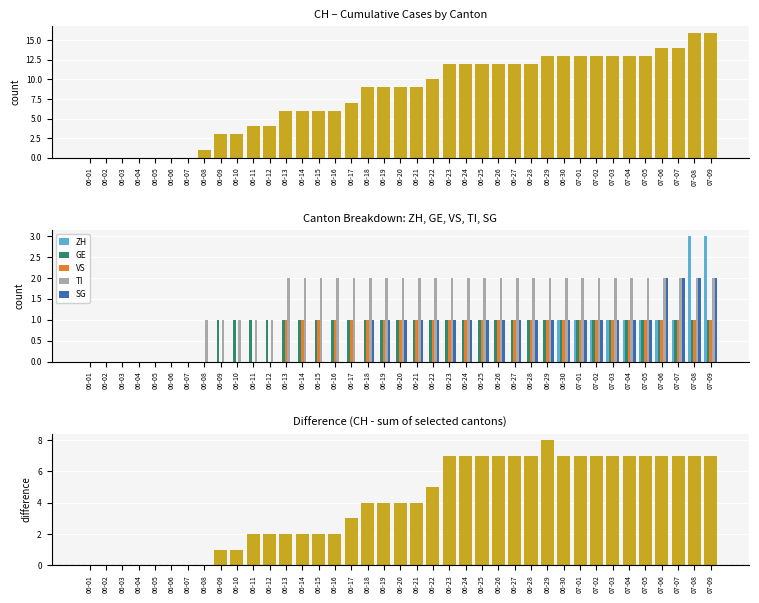

The value of TI at 07-01 is 4. True or false?

False